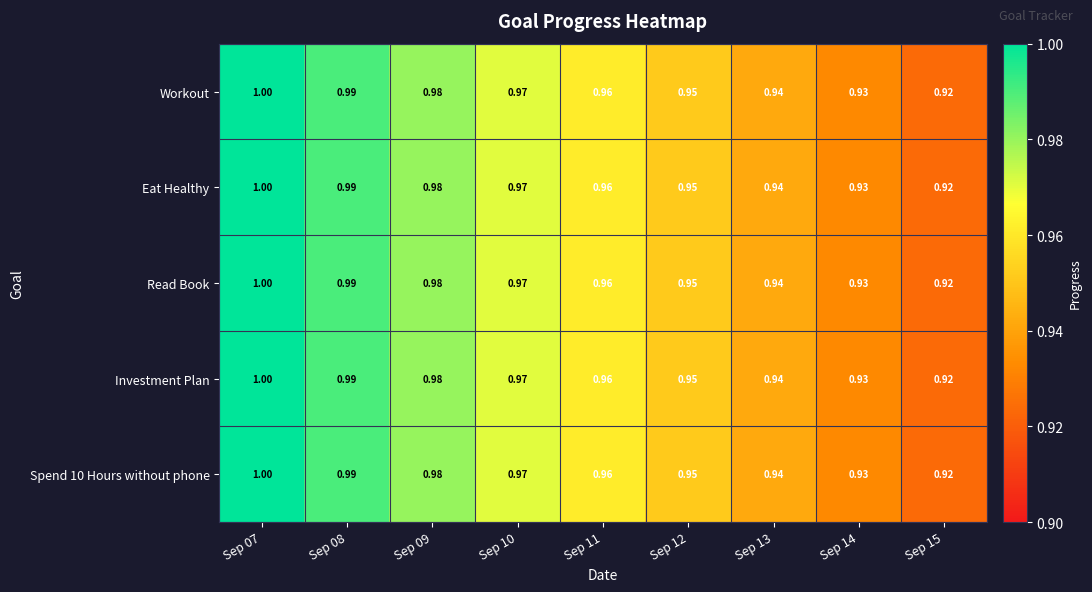

Is the value of Investment Plan at Sep 10 greater than the value of Workout at Sep 13?

Yes